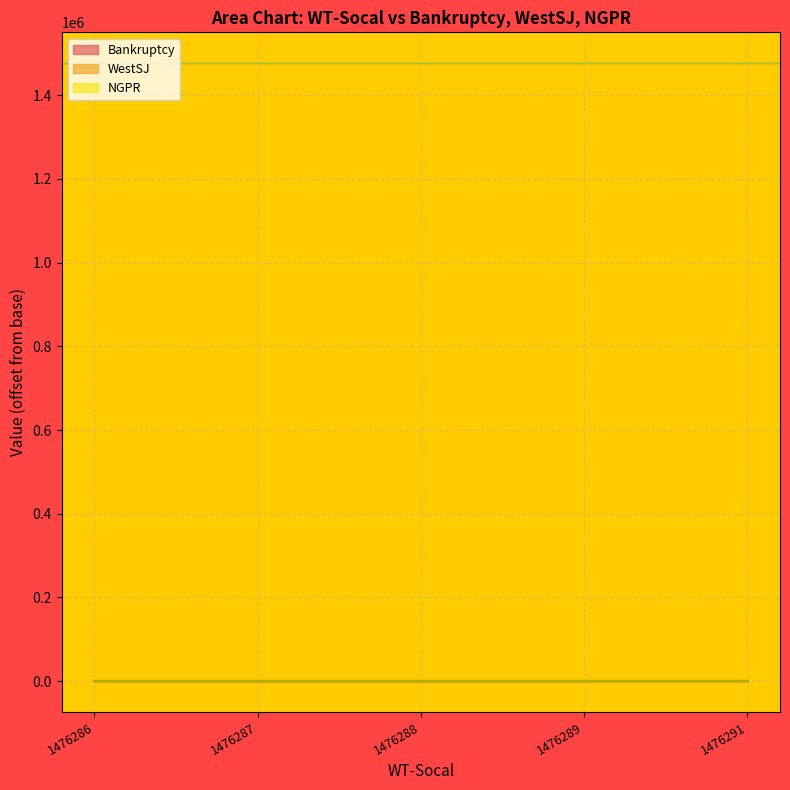

Is it true that WestSJ equals 405 at 1476286?

True